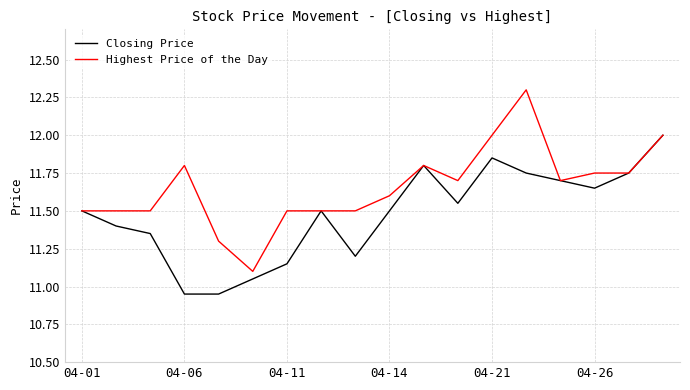

Which series has the largest total across all categories?

Highest Price of the Day